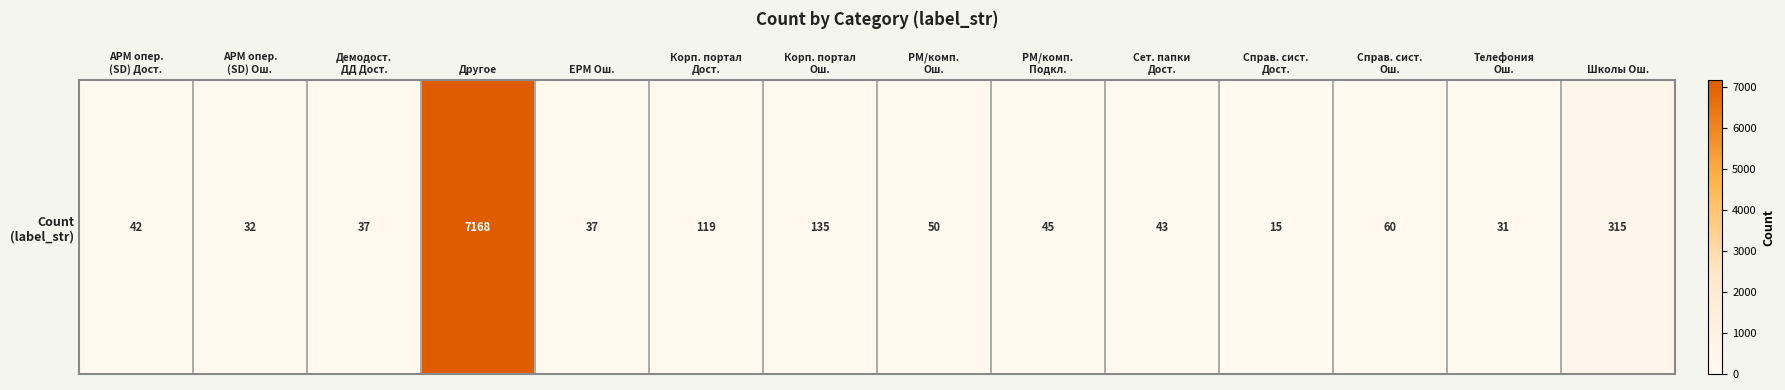

List the labels in order of value, largest first.

Другое, Школы Ош., Корп. портал
Ош., Корп. портал
Дост., Справ. сист.
Ош., РМ/комп.
Ош., РМ/комп.
Подкл., Сет. папки
Дост., АРМ опер.
(SD) Дост., Демодост.
ДД Дост., ЕРМ Ош., АРМ опер.
(SD) Ош., Телефония
Ош., Справ. сист.
Дост.